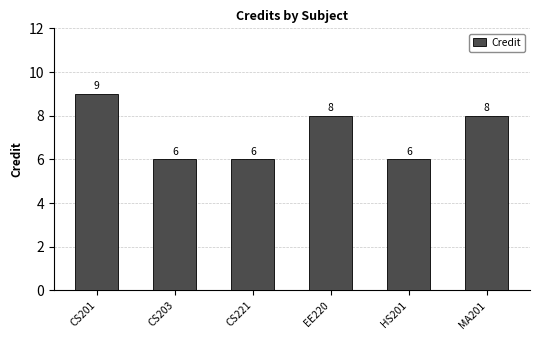

Between MA201 and CS203, which is larger?

MA201